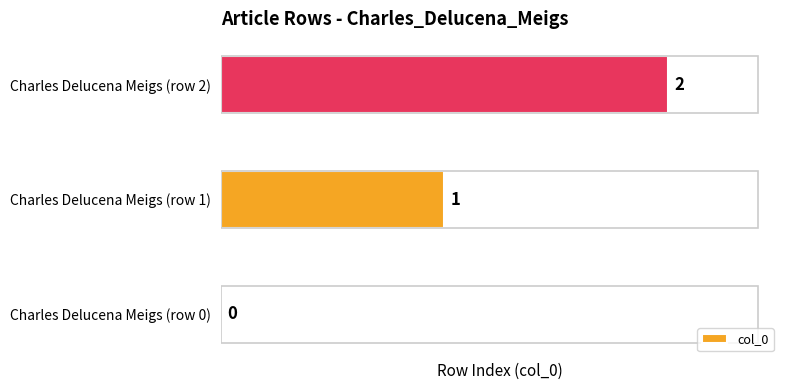

Which label corresponds to the largest value in the chart?

Charles Delucena Meigs (row 2)